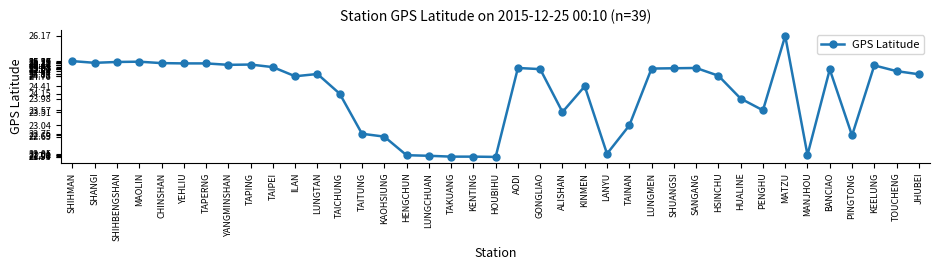

Does the chart have visible grid lines?

No